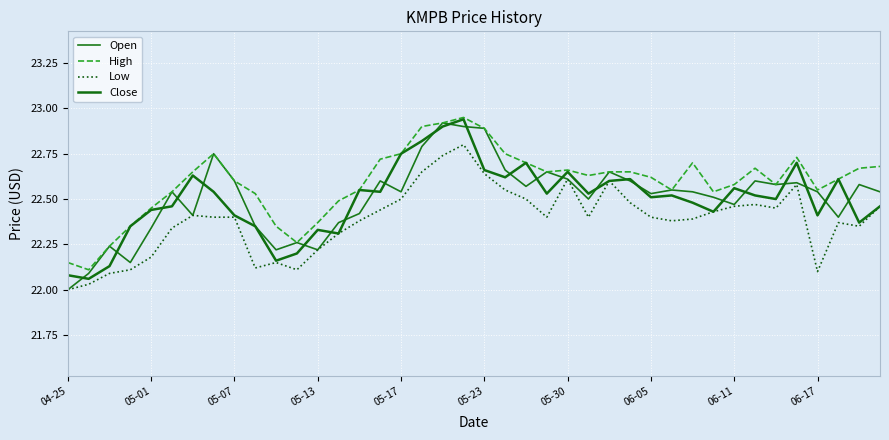

Rank the series by their maximum value, from lowest to highest.

Low, Open, Close, High